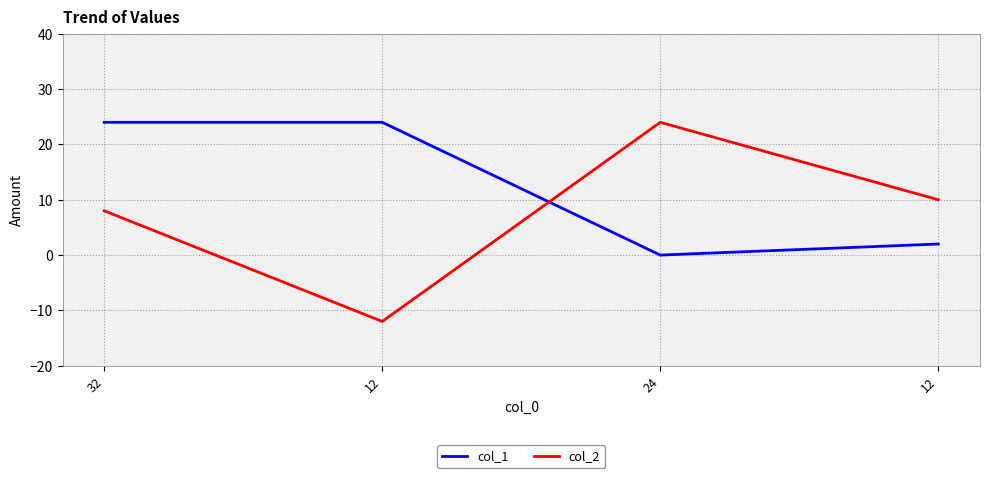

At which category is the sum across all series the highest?

32